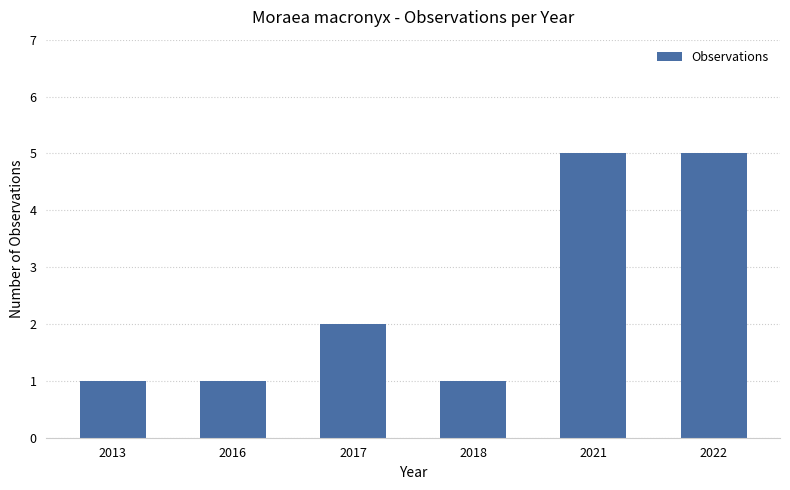

True or false: the data shows 5 at 2022.

True